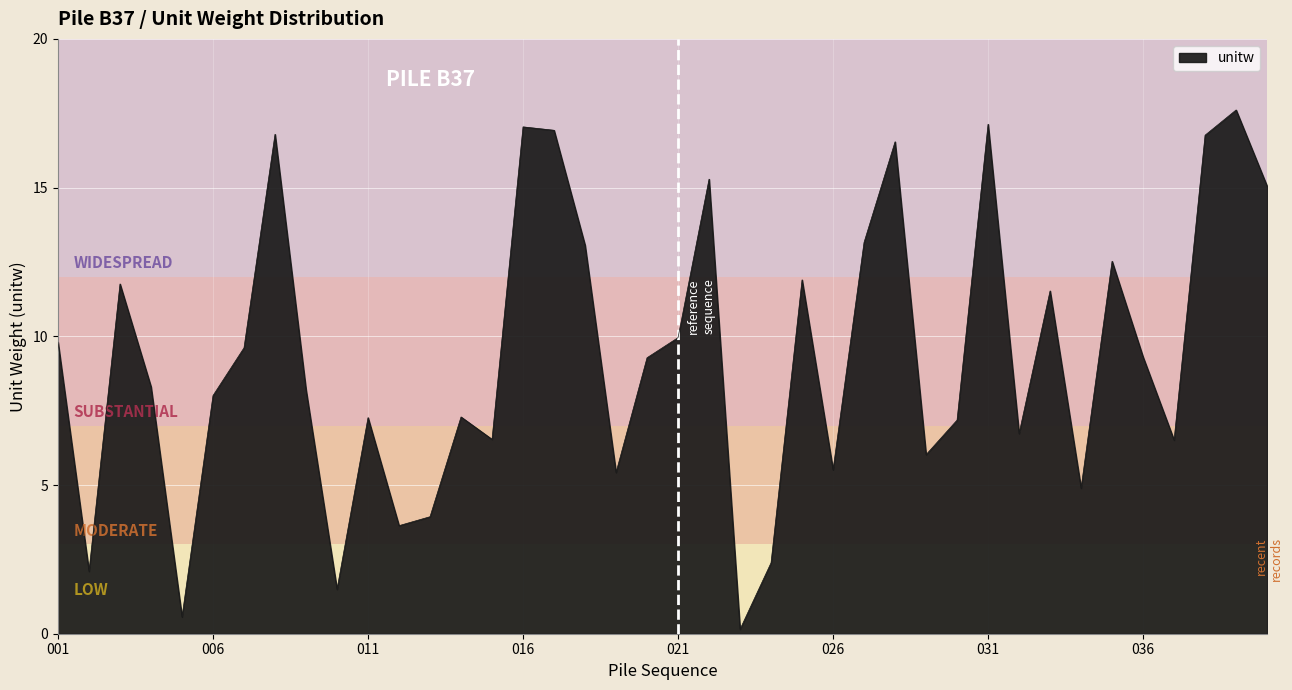

What is the difference between the maximum and minimum values?

17.5